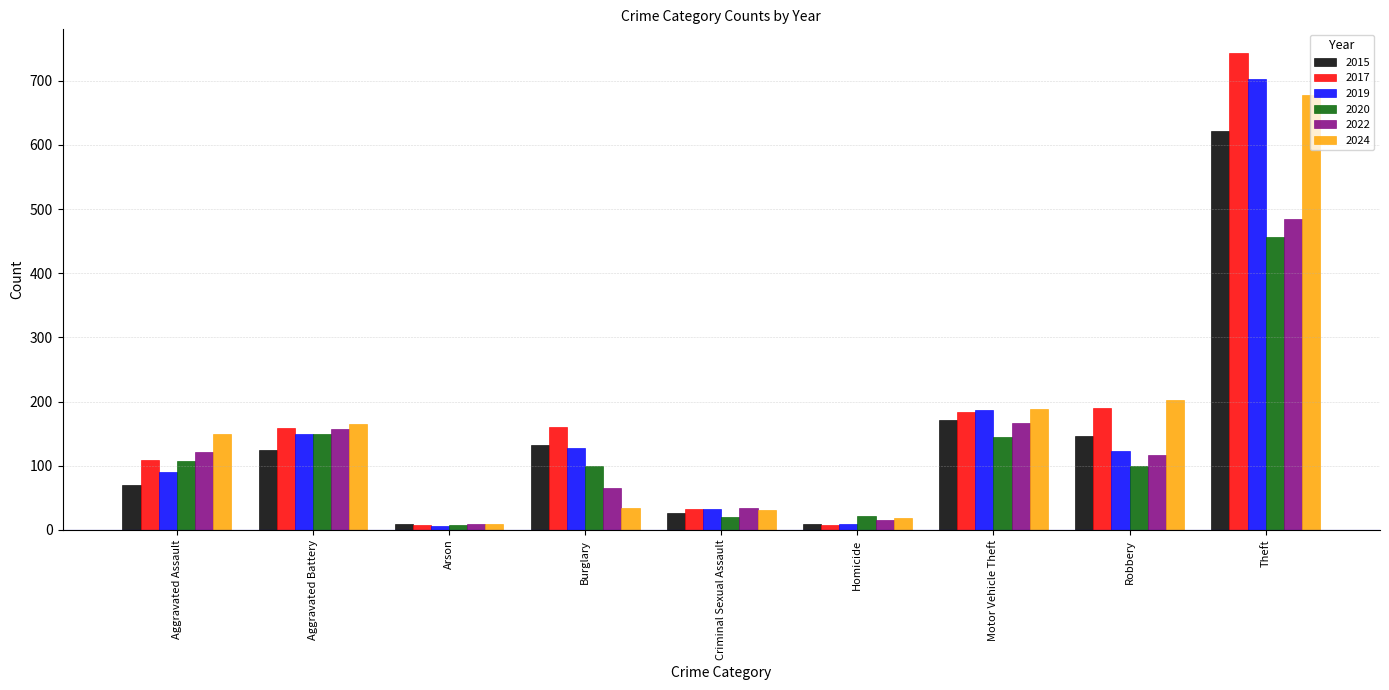

What is the sum of the 2024 values at Motor Vehicle Theft and Aggravated Battery?

353